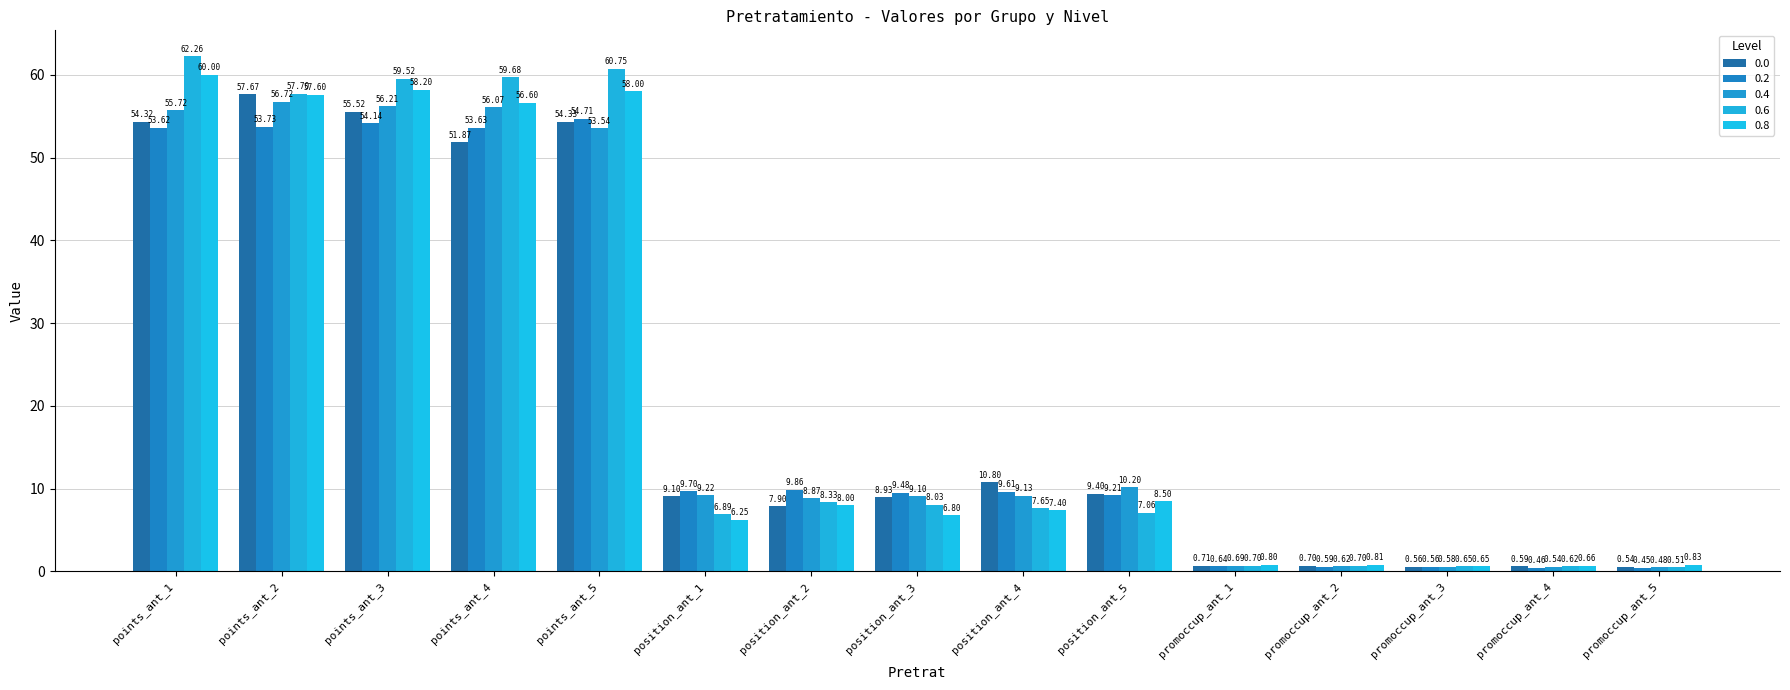

How many categories are shown in the chart?

15